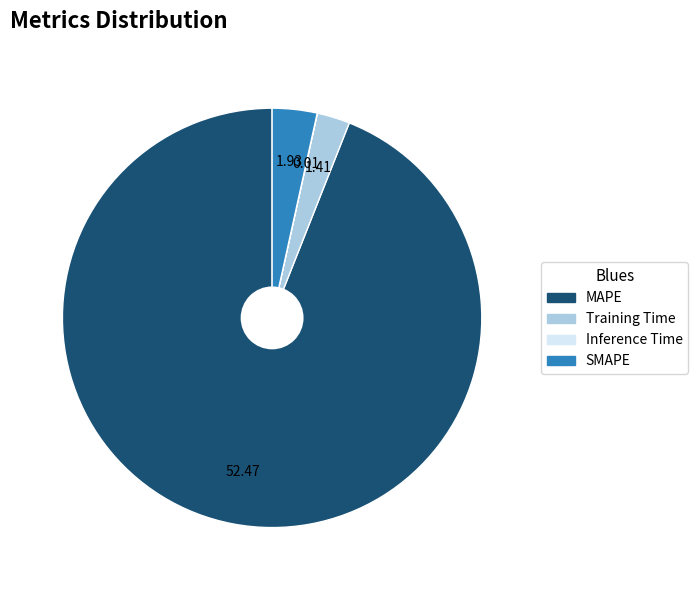

Is there any slice that represents more than half of the pie?

Yes